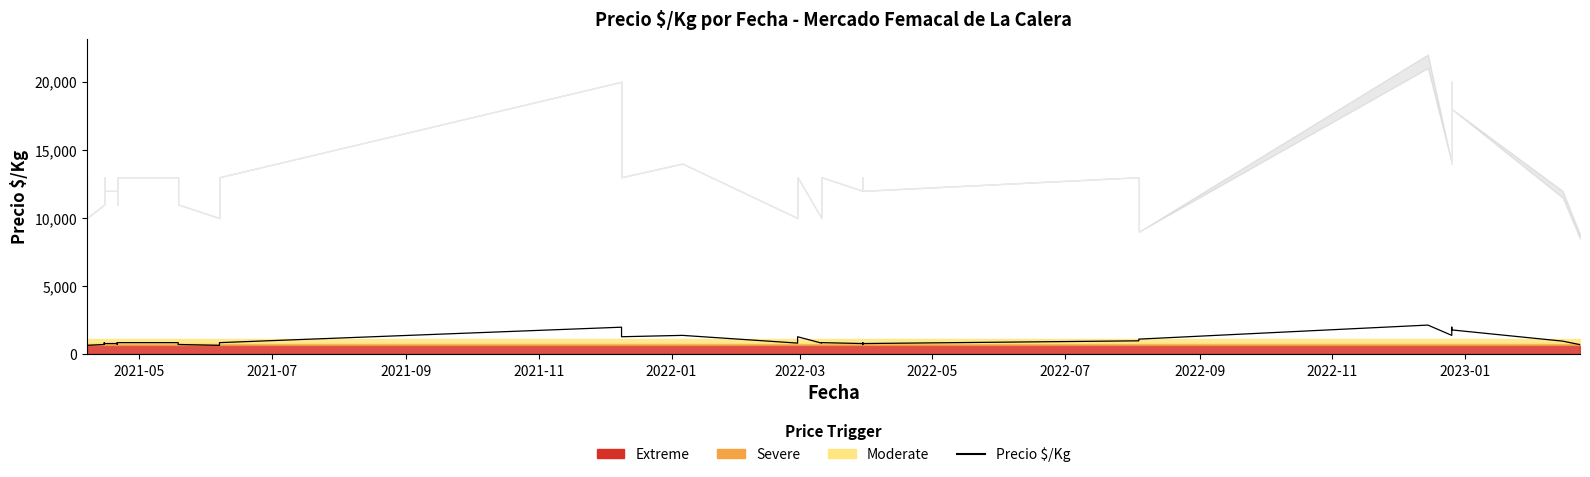

At which category does the chart reach its minimum across all series?

2021-07